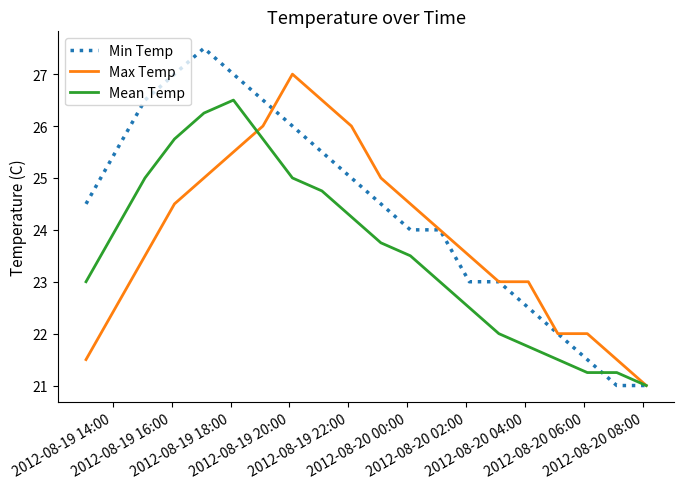

Rank the series by their average value, from highest to lowest.

Min Temp, Max Temp, Mean Temp